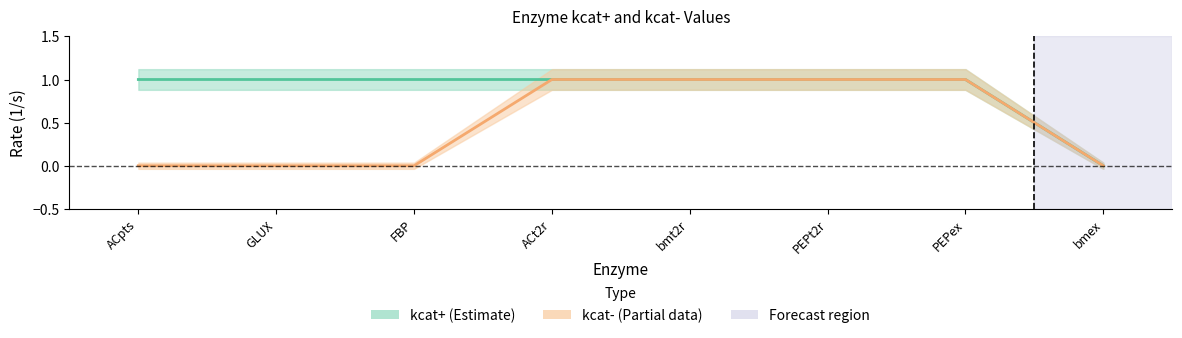

True or false: kcat+ has more than 0 points higher than both neighbors.

False